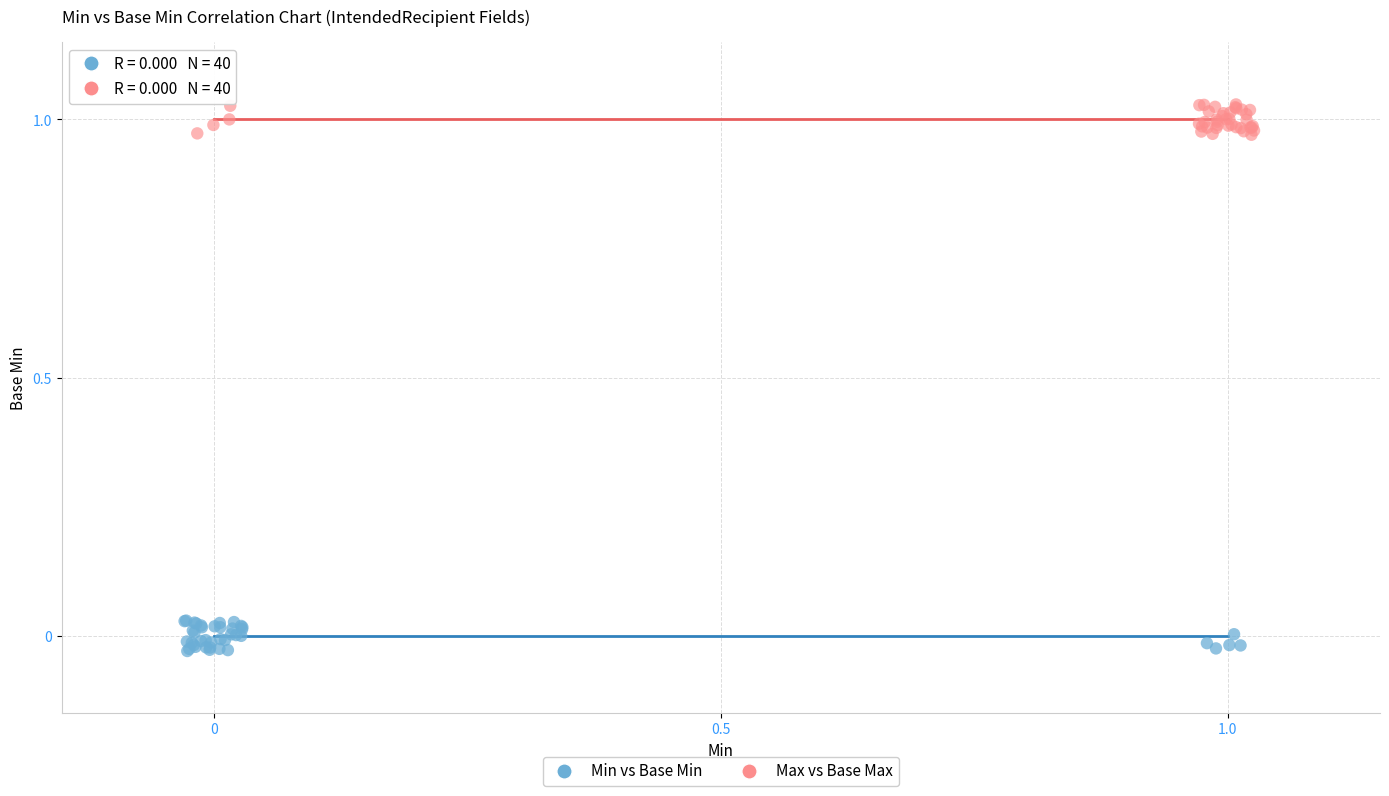

Which series reaches the minimum Y coordinate?

Min vs Base Min